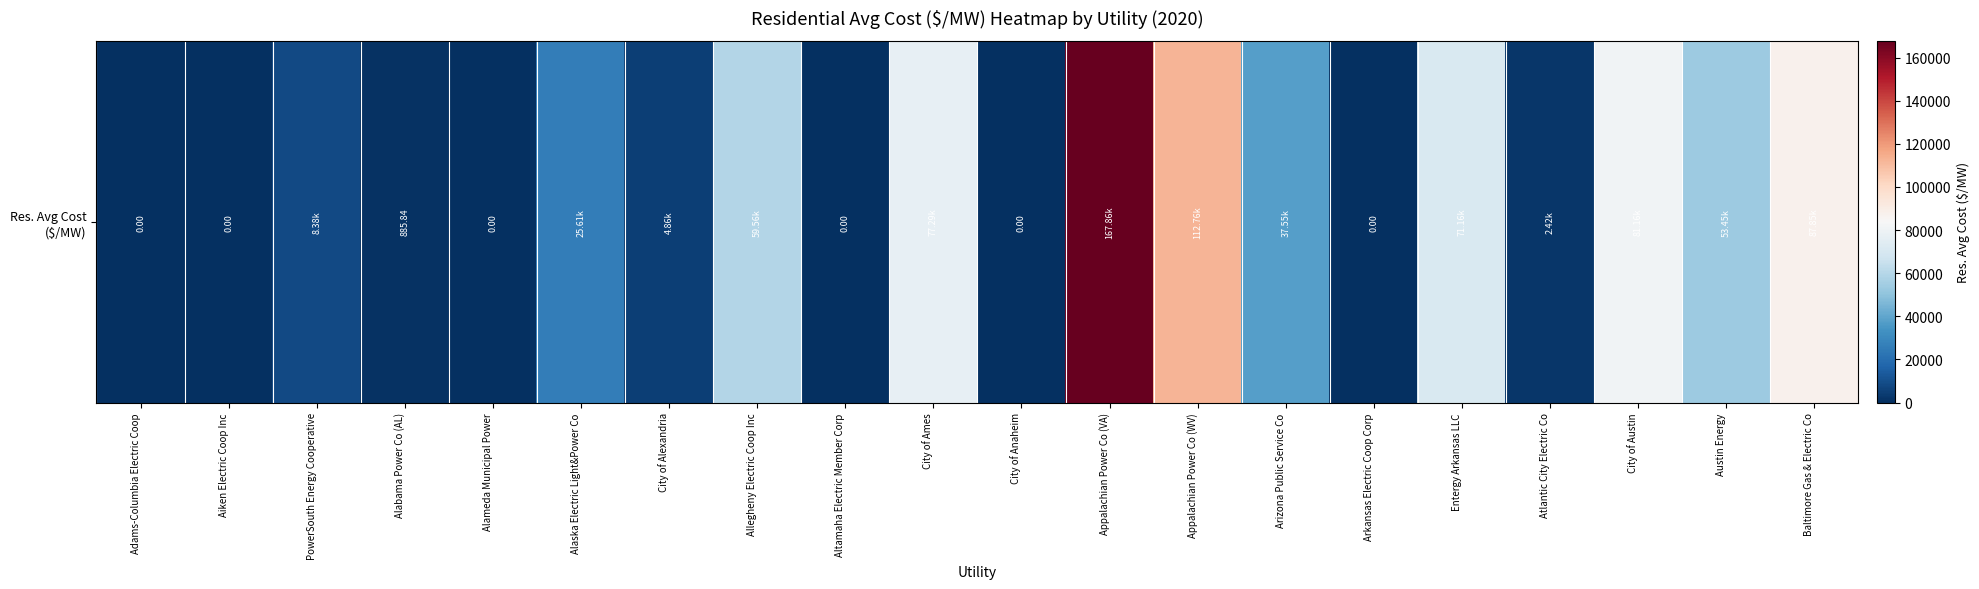

How many series are shown in this chart?

1